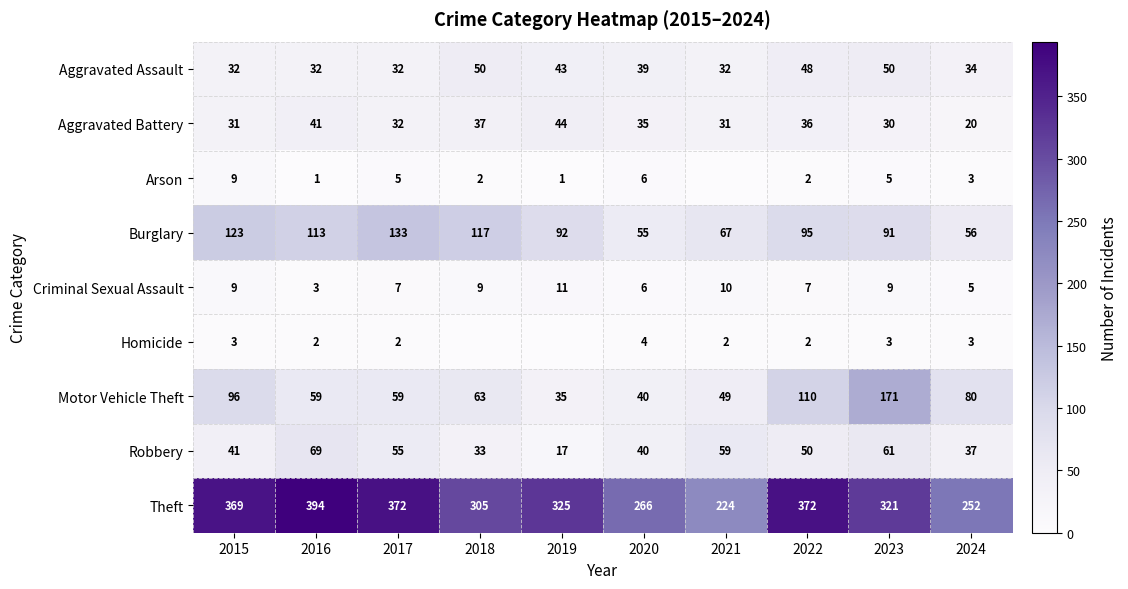

What is the spread (max minus min) of values at 2016?

393